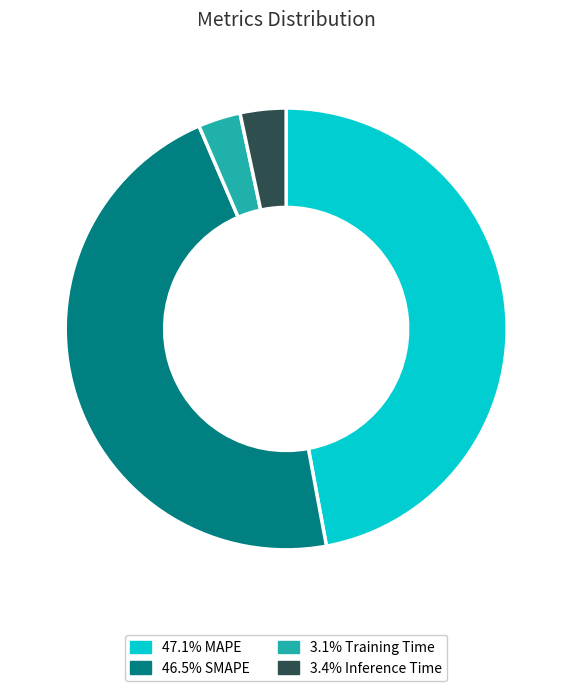

Does any single category account for the majority?

No